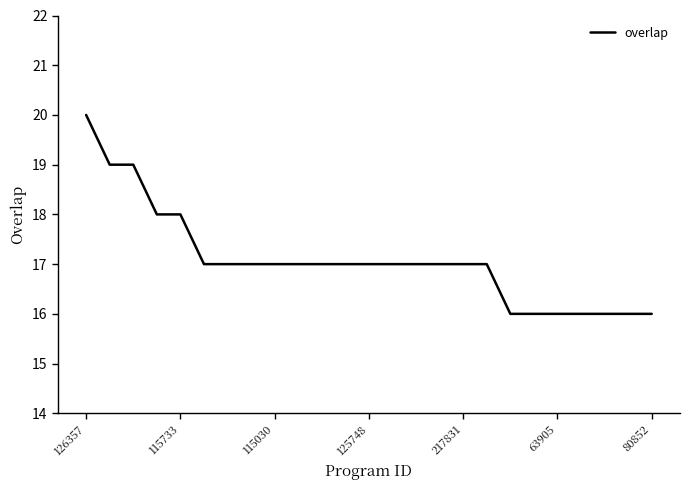

Reading left to right, extract all data points from this chart.

20	19	19	18	18	17	17	17	17	17	17	17	17	17	17	17	17	17	16	16	16	16	16	16	16